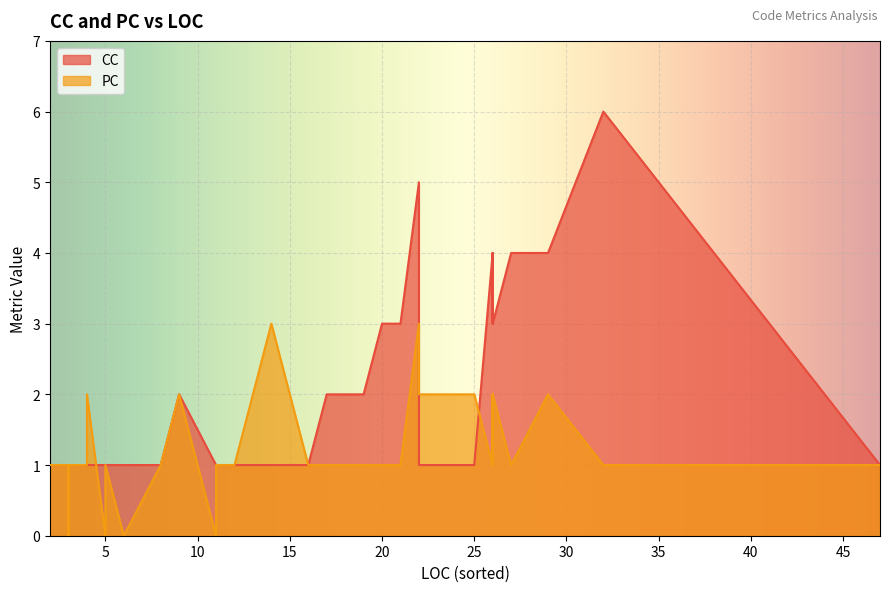

How many values in the CC series exceed 1?

16